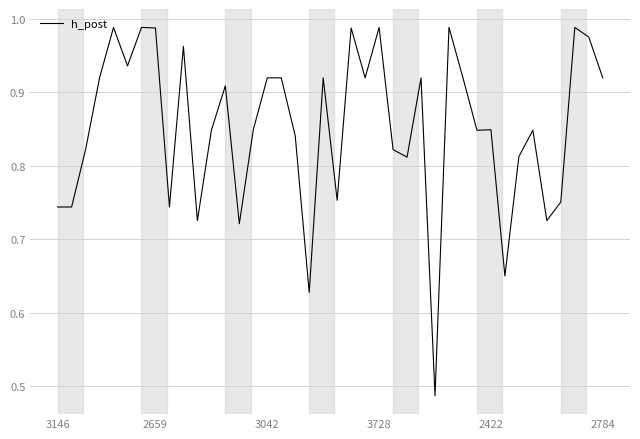

Count the number of categories in the chart.

40